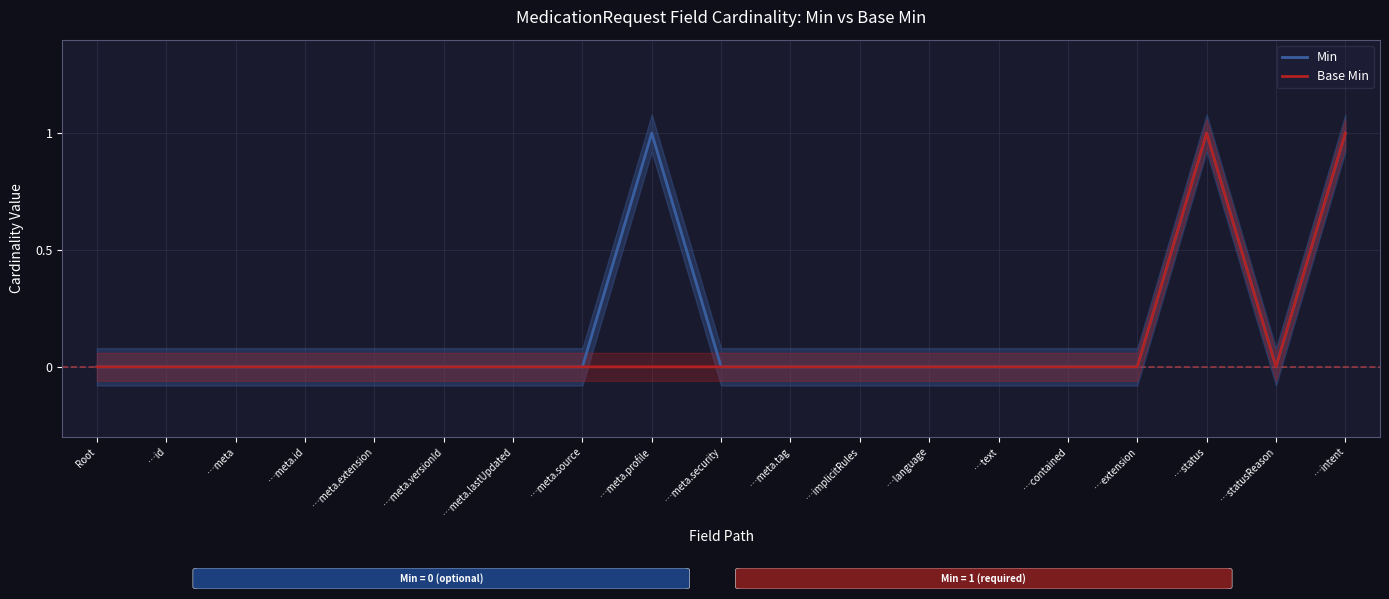

Is this an area chart (filled region under the line)?

No